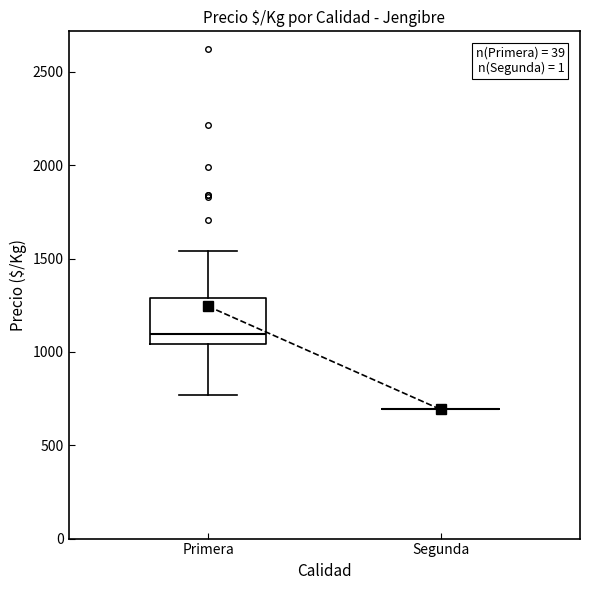

Which box is the tallest, from its lower edge to its upper edge?

Primera